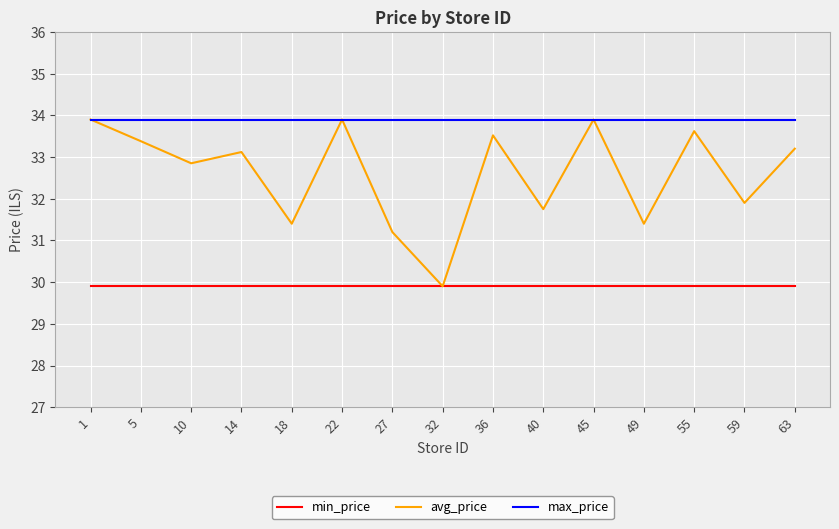

Which series has the largest total across all categories?

max_price